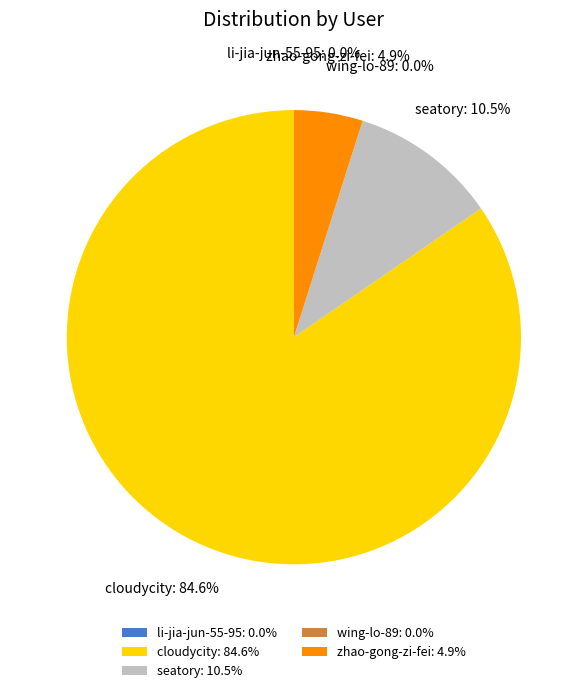

What percentage is NOT represented by seatory: 10.5%?

89.5%